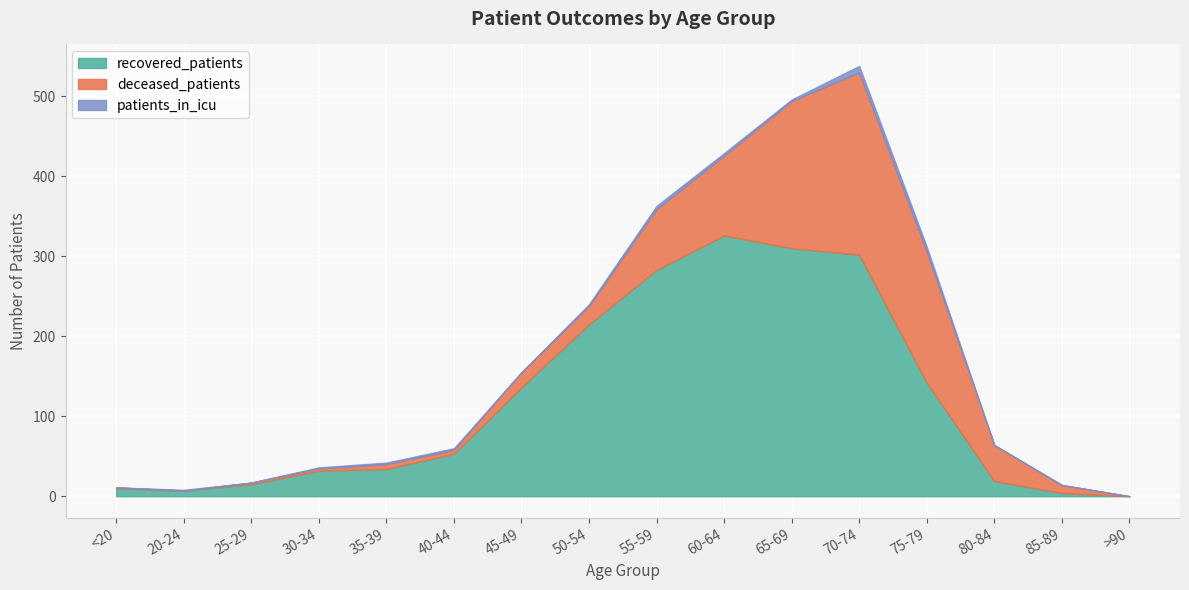

What is the maximum value for recovered_patients?

326